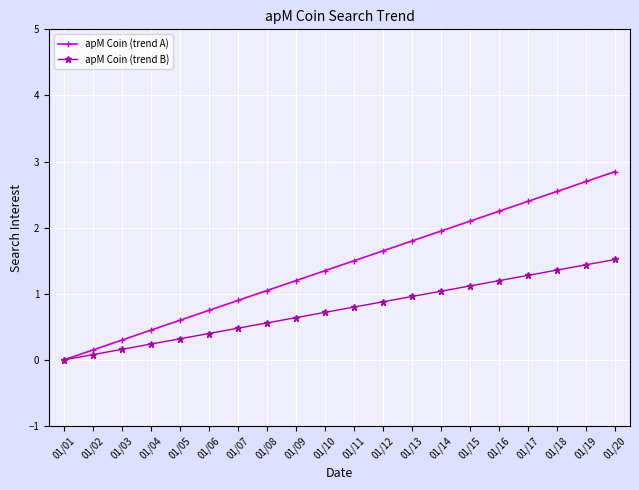

The apM Coin (trend B) series shows 0.4 at 01/20. True or false?

False